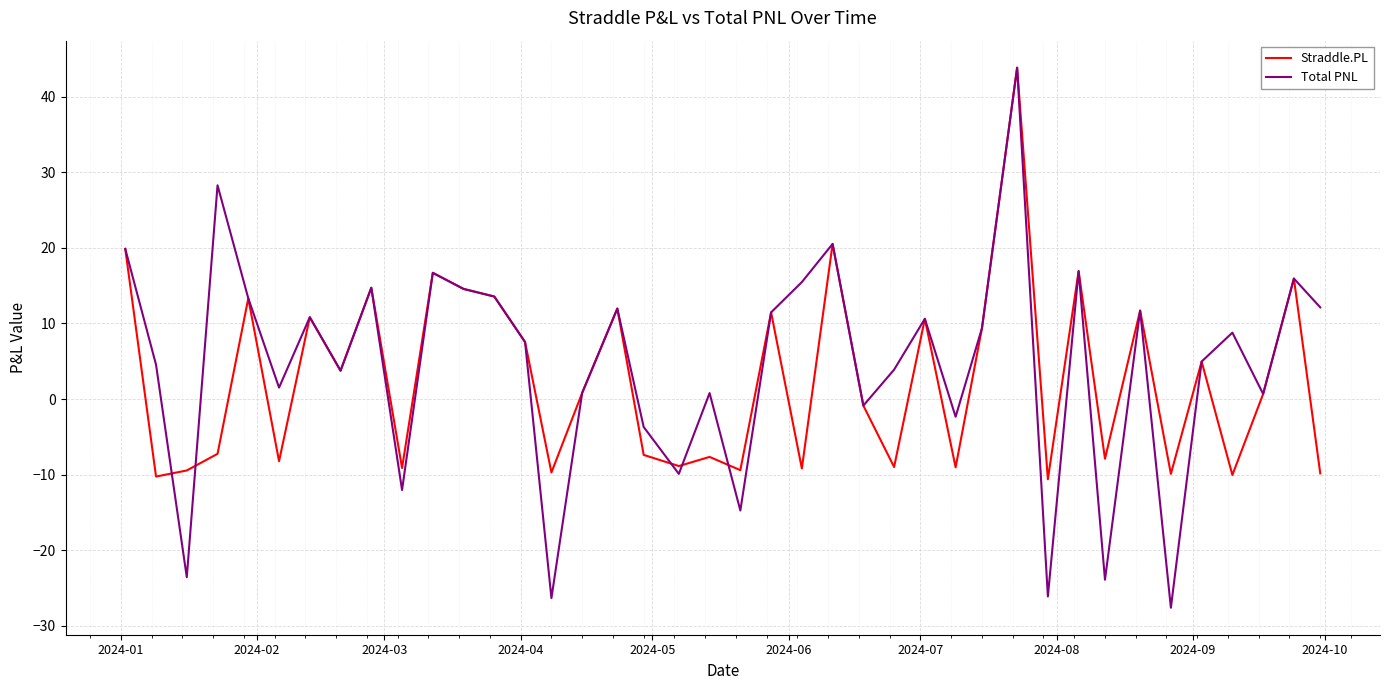

True or false: Straddle.PL and Total PNL intersect in this chart.

True